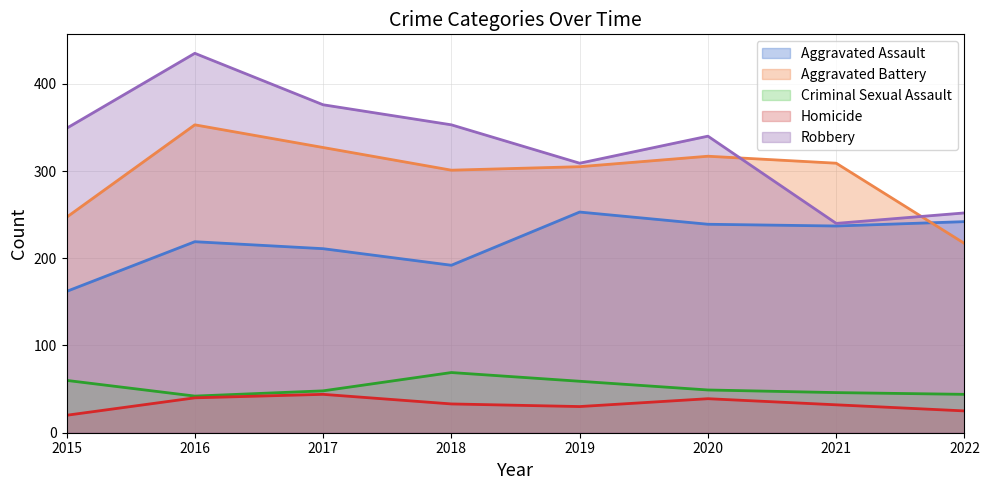

What is the sum of all Aggravated Battery values?

2376